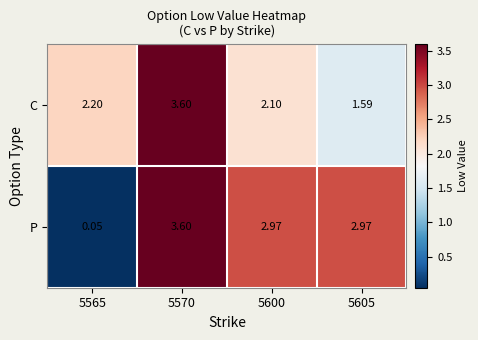

Which series has the largest range (max minus min)?

P